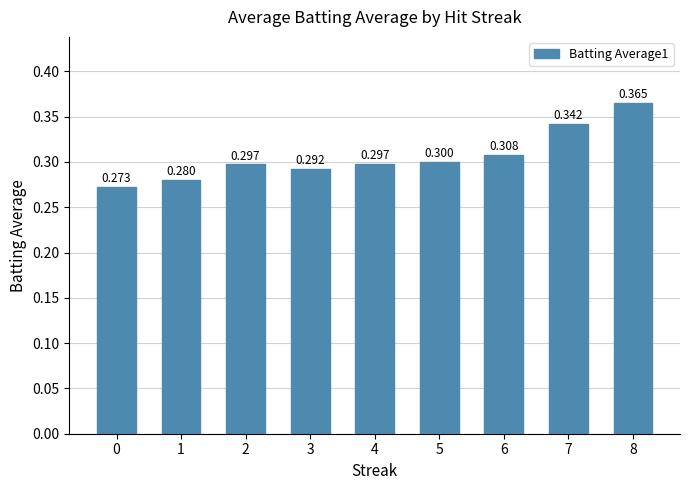

List the labels in order of value, smallest first.

0, 1, 3, 2, 4, 5, 6, 7, 8